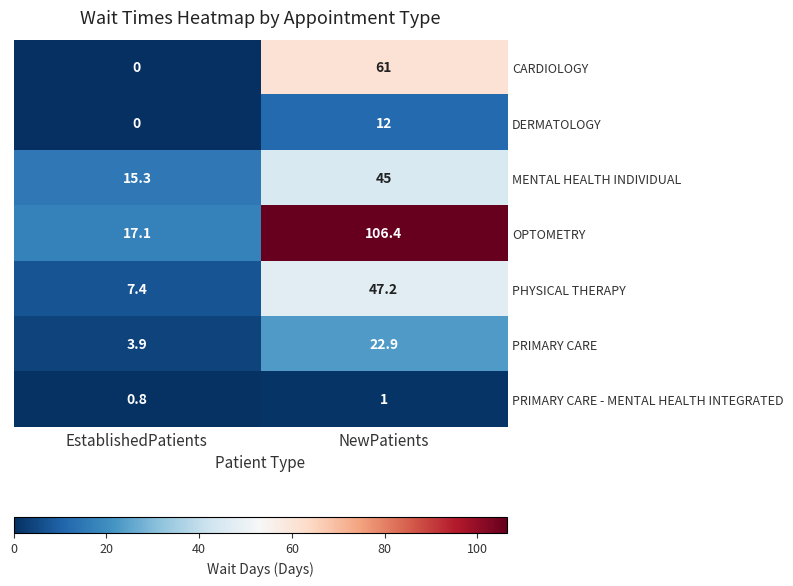

What is the highest value of the OPTOMETRY series?

106.4